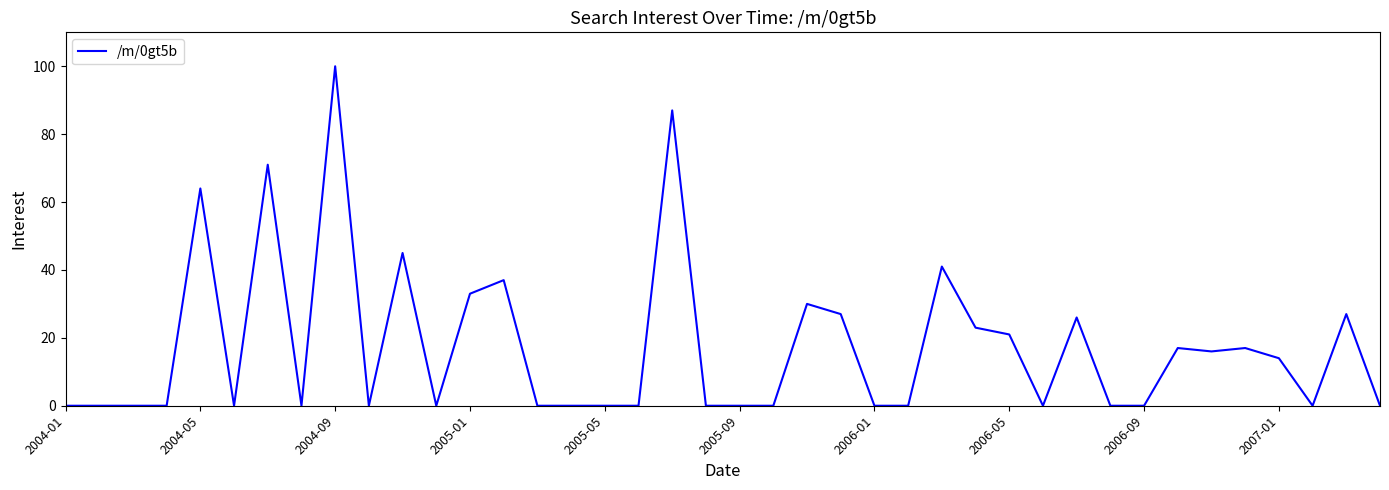

What is the difference between the maximum and minimum values?

100